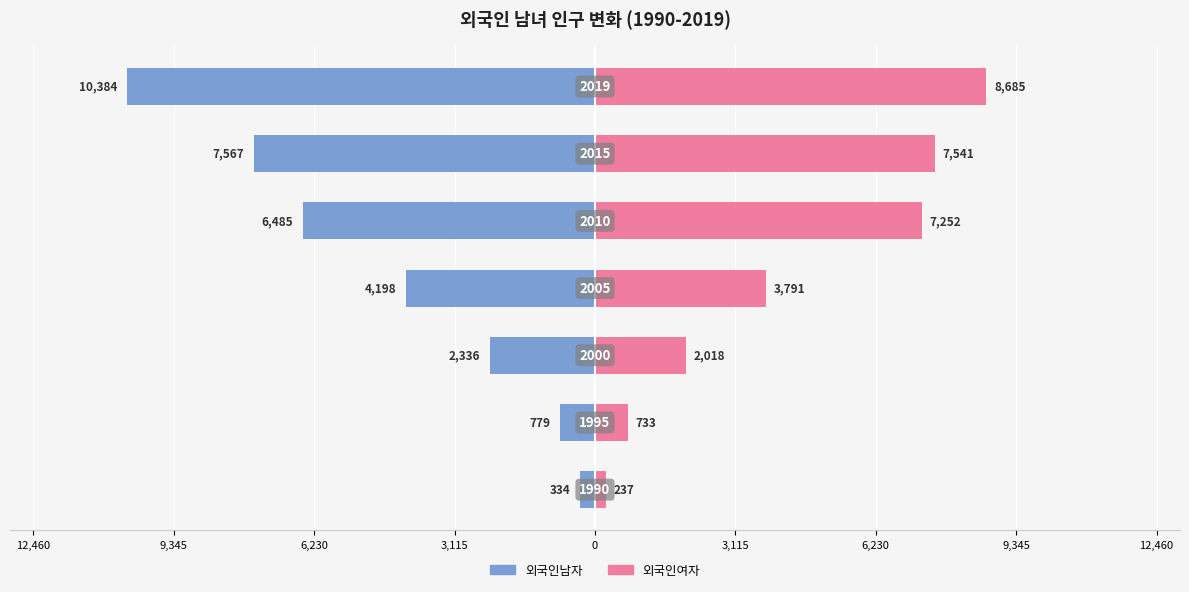

How many groups of bars are there?

7